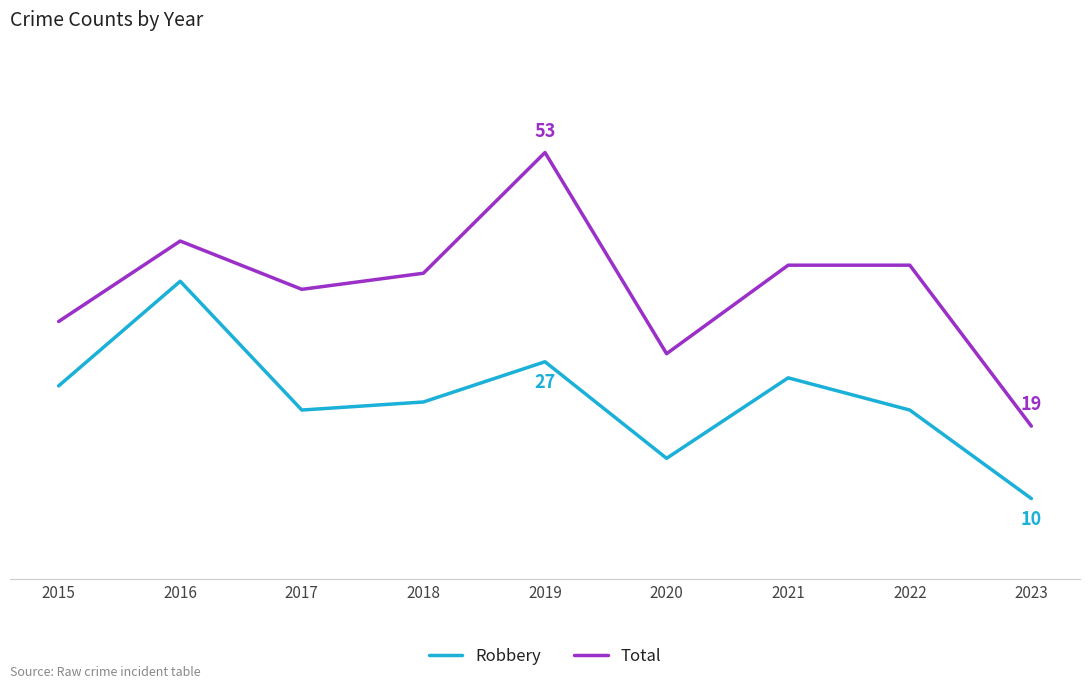

At which category does Total reach its first local peak?

2016